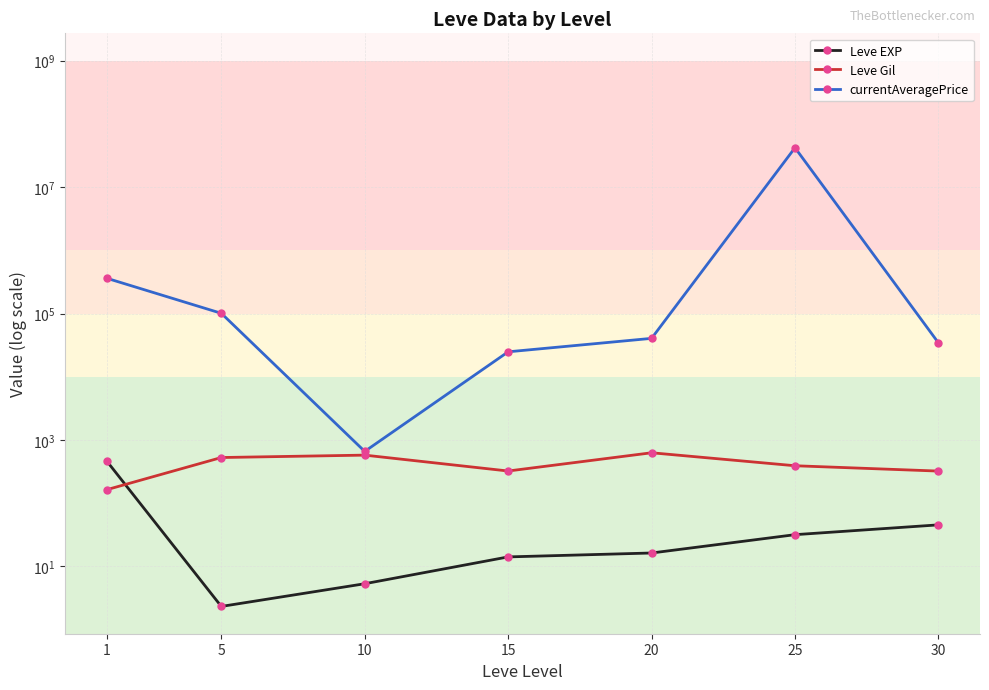

Where is the first local minimum for Leve EXP?

5